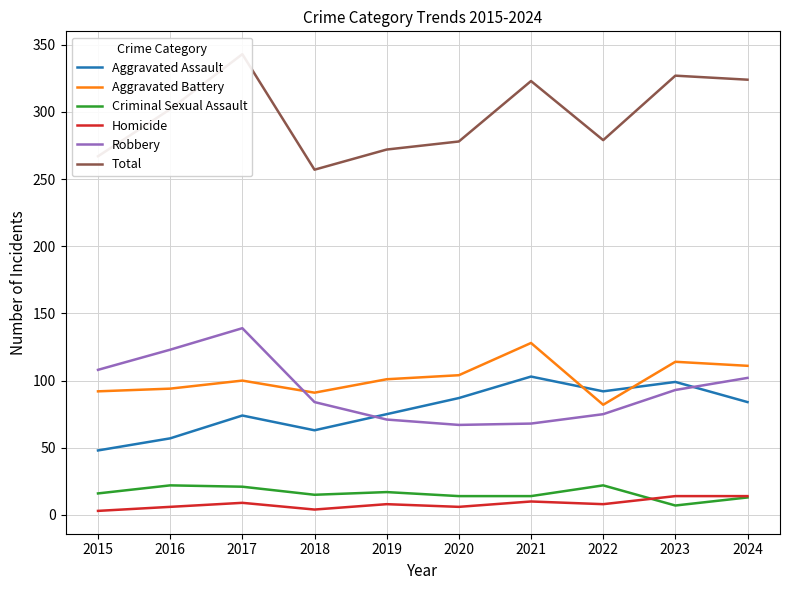

At which label is Aggravated Battery closest to 105?

2020